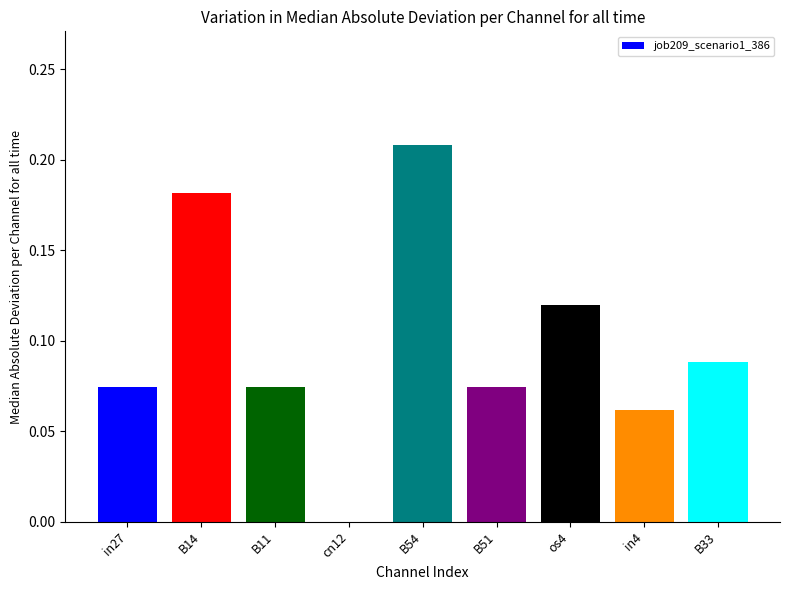

List the labels in order of value, smallest first.

cn12, in4, in27, B11, B51, B33, os4, B14, B54